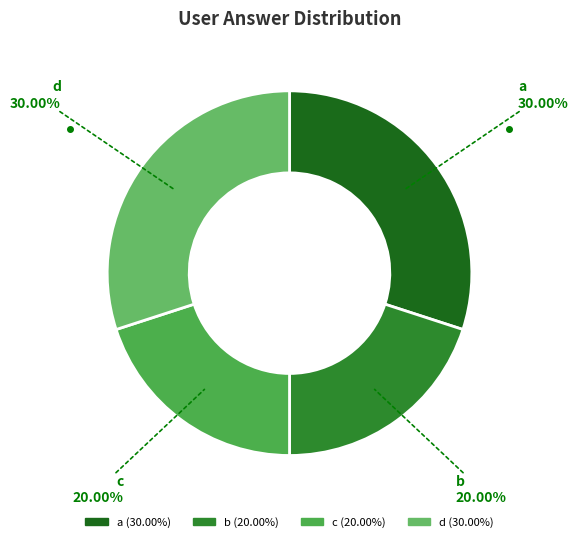

How many slices are in this pie chart?

4